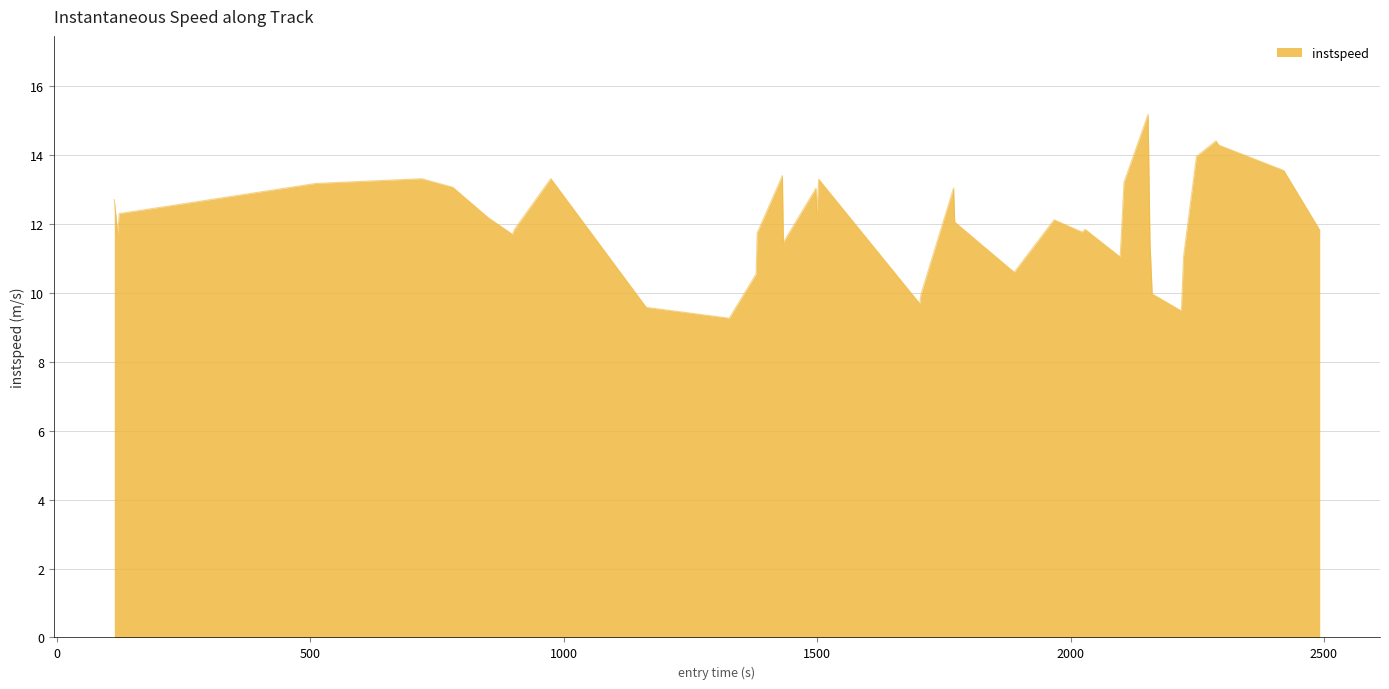

What is the smallest value displayed?

9.3